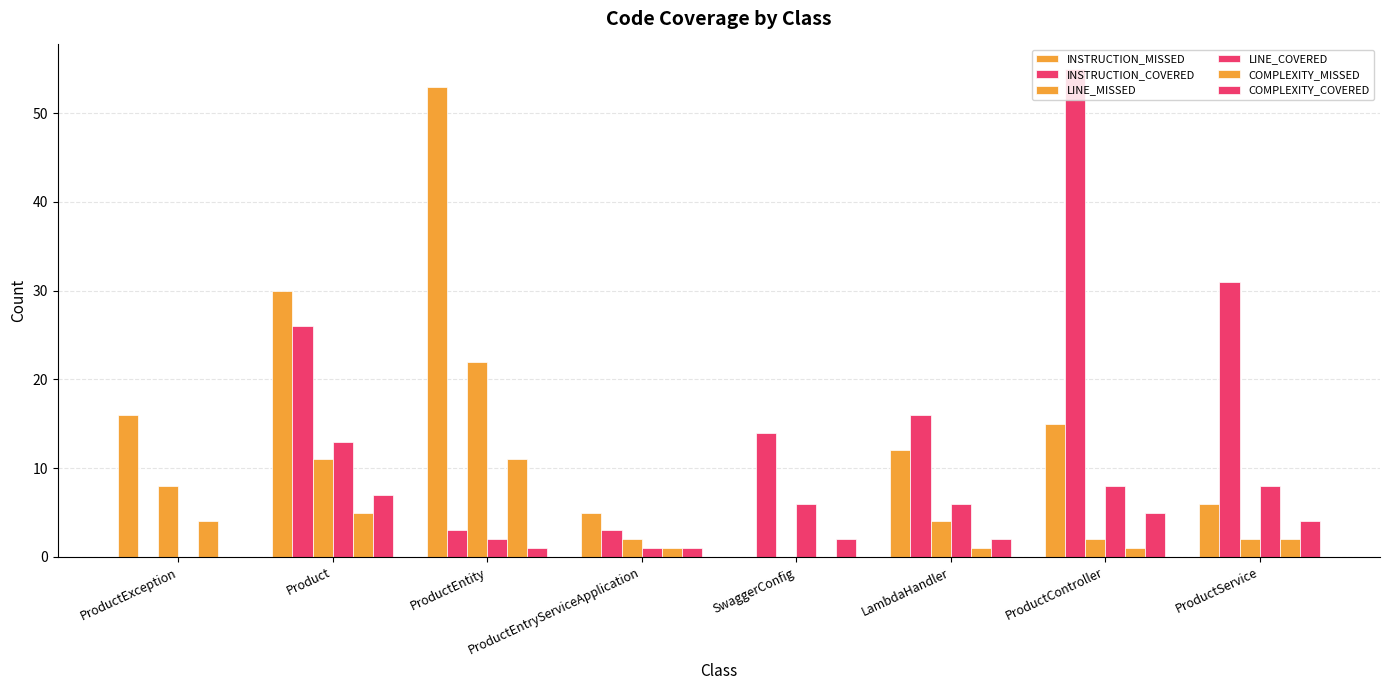

Are the bars horizontal?

No